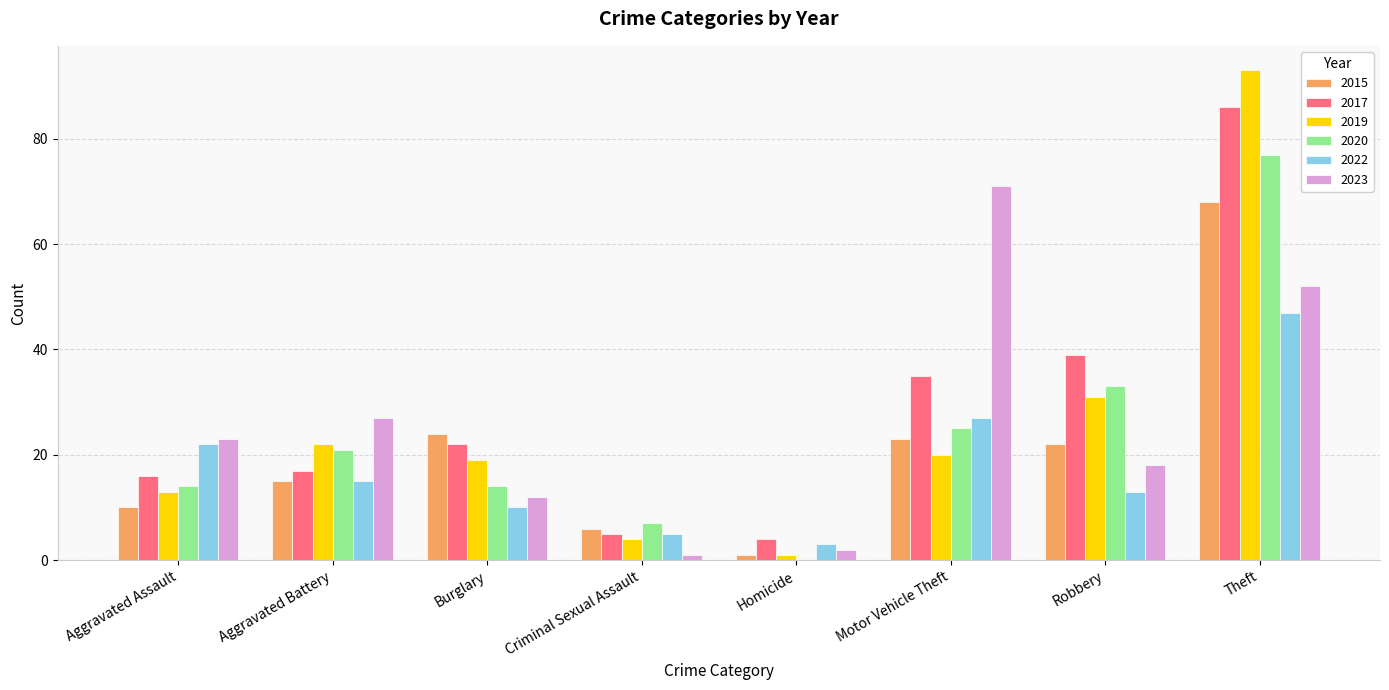

Which category has the highest value in the 2022 series?

Theft